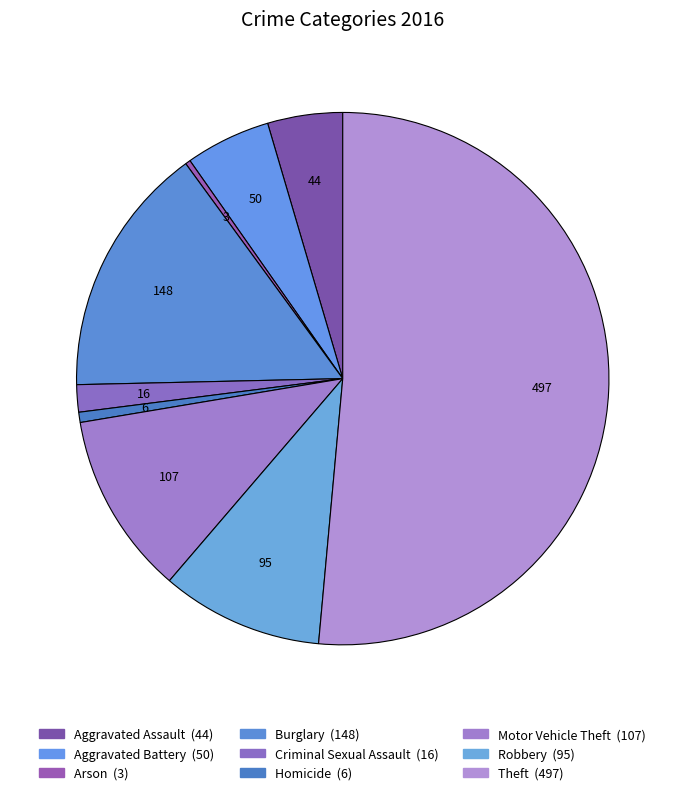

Which slice is the smallest?

Arson